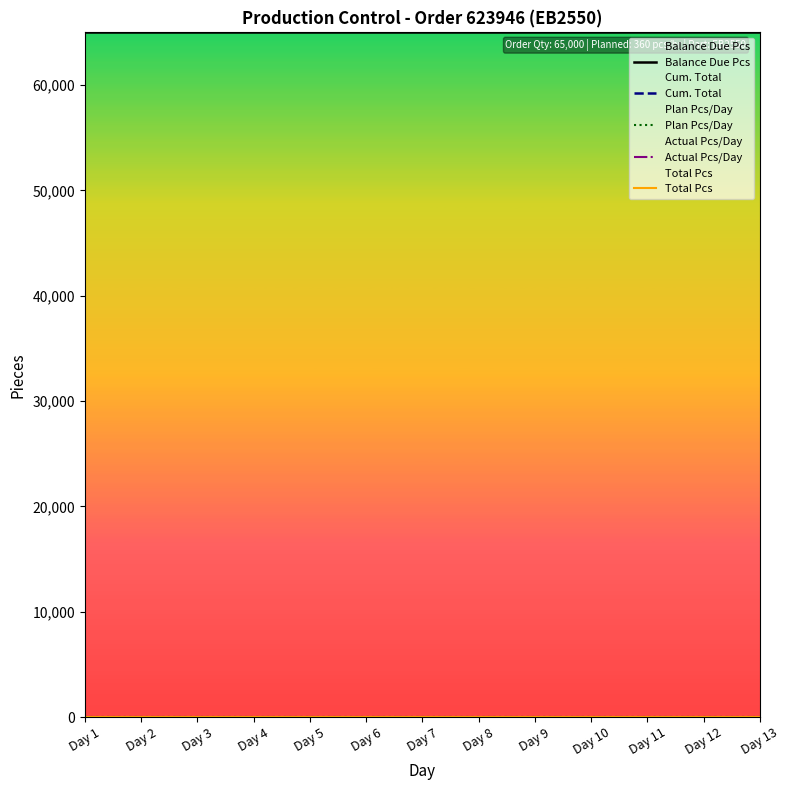

True or false: Cum. Total and Plan Pcs/Day intersect in this chart.

False